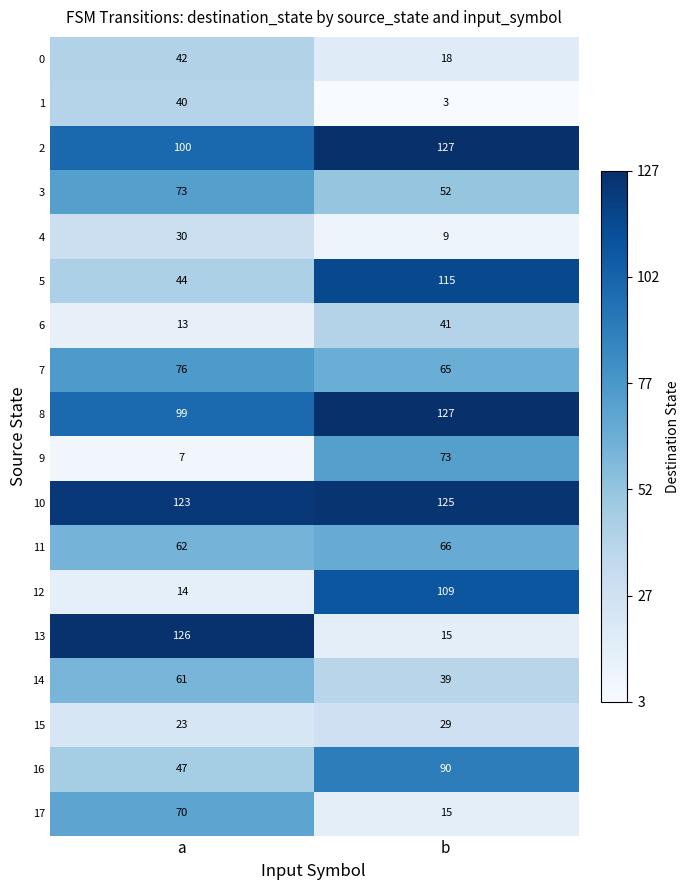

Between a and b, which series saw the biggest shift?

13